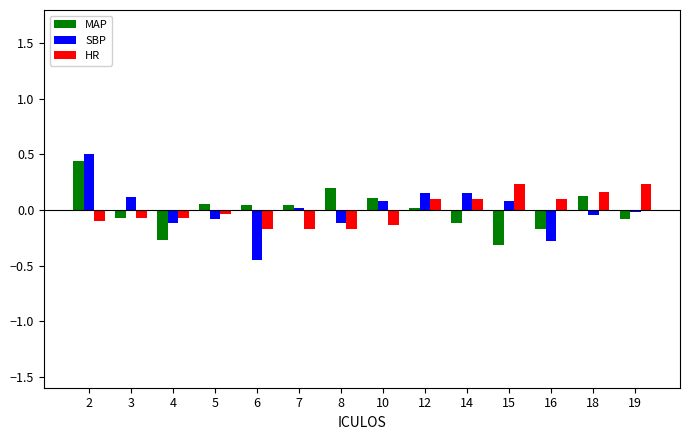

What is the spread (max minus min) of values at 14?

0.3